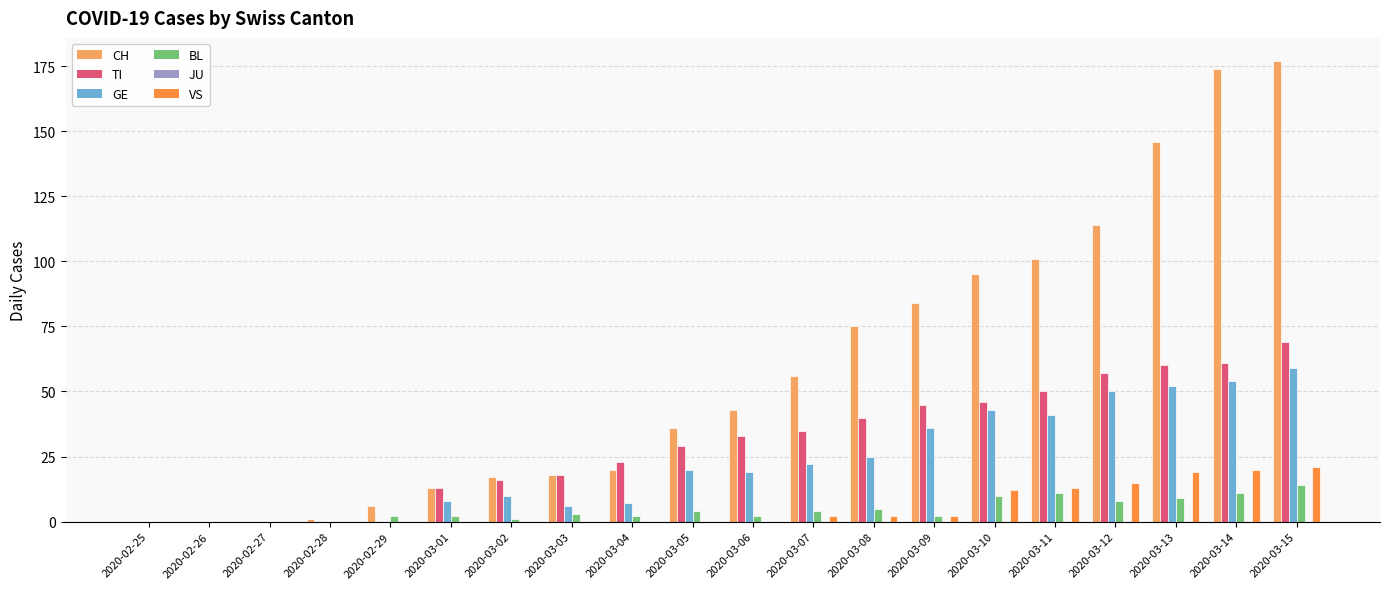

Count the number of categories in the chart.

20